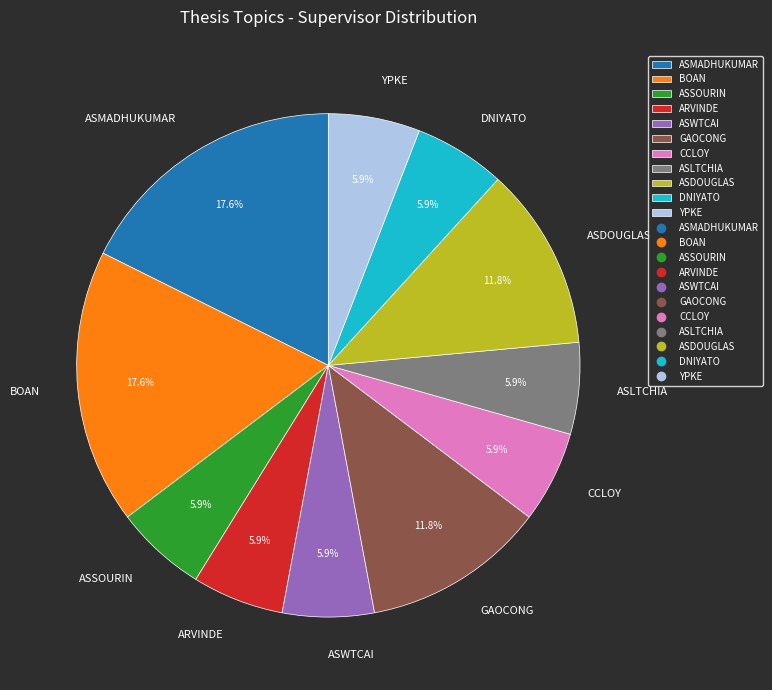

How many slices are in this pie chart?

11